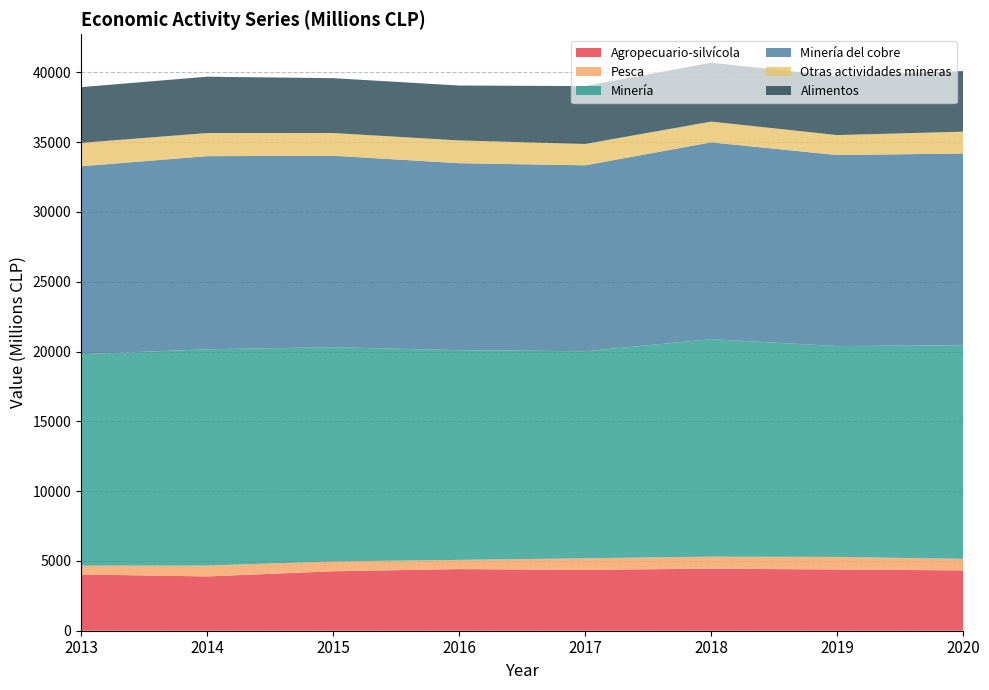

Reading left to right, transcribe all the data shown in this chart.

Agropecuario-silvícola: 2013=4031	2014=3889	2015=4259	2016=4414	2017=4360	2018=4443	2019=4386	2020=4321
Pesca: 2013=631	2014=782	2015=705	2016=662	2017=828	2018=866	2019=902	2020=826
Minería: 2013=15144	2014=15491	2015=15347	2016=15022	2017=14834	2018=15578	2019=15105	2020=15305
Minería del cobre: 2013=13466	2014=13835	2015=13718	2016=13396	2017=13320	2018=14100	2019=13685	2020=13737
Otras actividades mineras: 2013=1677	2014=1656	2015=1627	2016=1630	2017=1528	2018=1487	2019=1430	2020=1562
Alimentos: 2013=3993	2014=4037	2015=3930	2016=3934	2017=4148	2018=4220	2019=4227	2020=4345